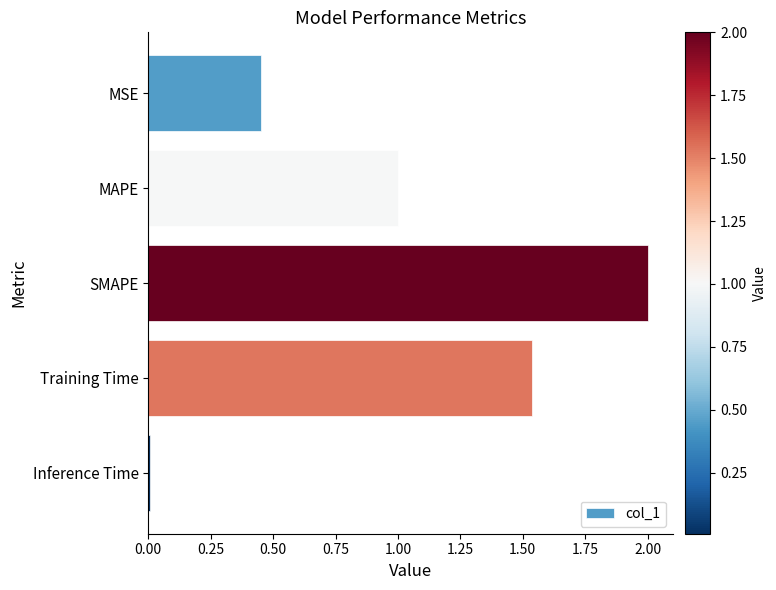

True or false: the data shows 0.3 at MSE.

False